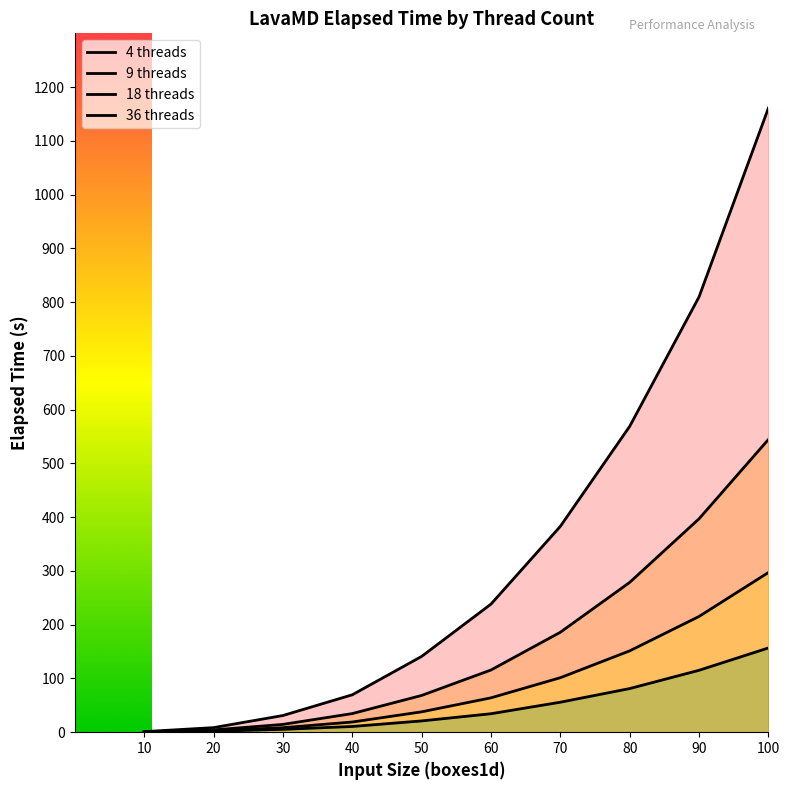

Is it true that 18 threads equals 37.9 at 50?

True